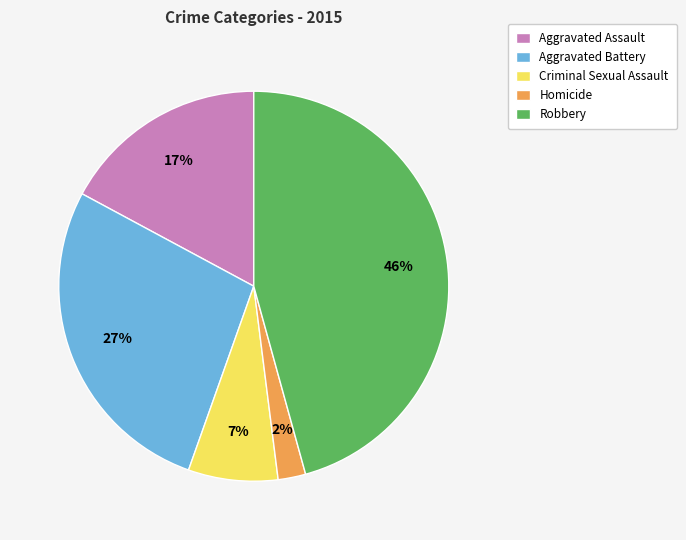

To the nearest percent, what percentage of the pie is Homicide?

2%